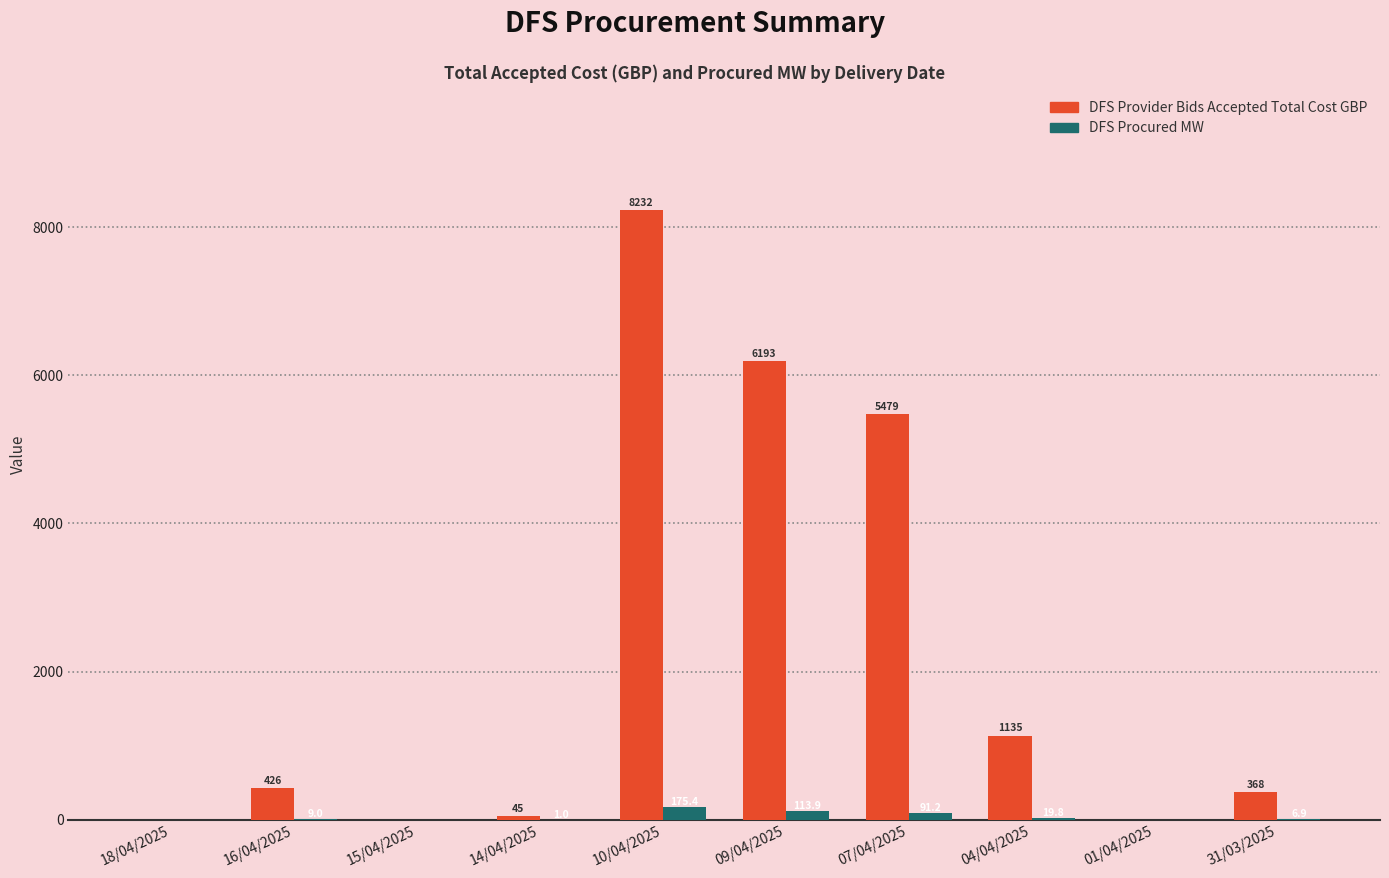

What is the maximum value shown in the chart?

8232.3